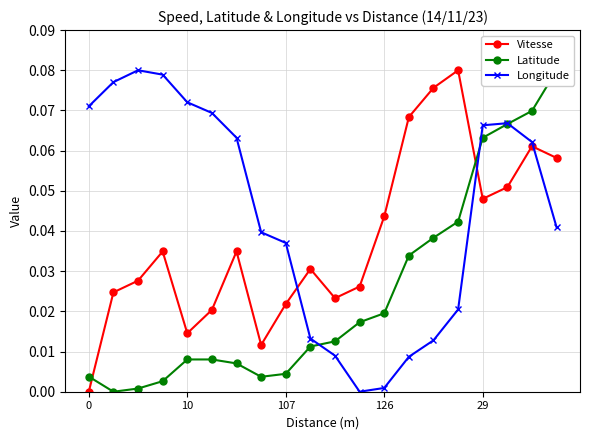

Reading left to right, list all the values displayed in this chart.

Vitesse: 0.0	0.0	0.0	0.0	0.0	0.0	0.0	0.0	0.0	0.0	0.0	0.0	0.0	0.1	0.1	0.1	0.0	0.1	0.1	0.1
Latitude: 0.0	0.0	0.0	0.0	0.0	0.0	0.0	0.0	0.0	0.0	0.0	0.0	0.0	0.0	0.0	0.0	0.1	0.1	0.1	0.1
Longitude: 0.1	0.1	0.1	0.1	0.1	0.1	0.1	0.0	0.0	0.0	0.0	0.0	0.0	0.0	0.0	0.0	0.1	0.1	0.1	0.0